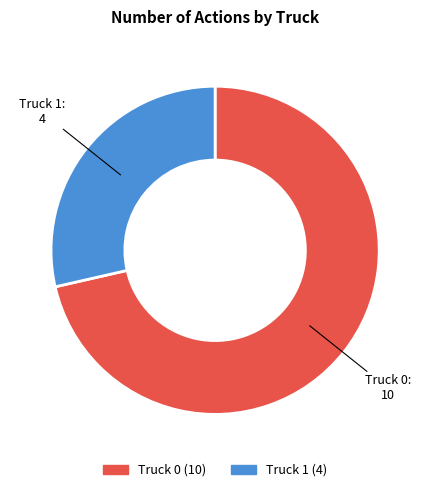

How many segments does this pie chart have?

2